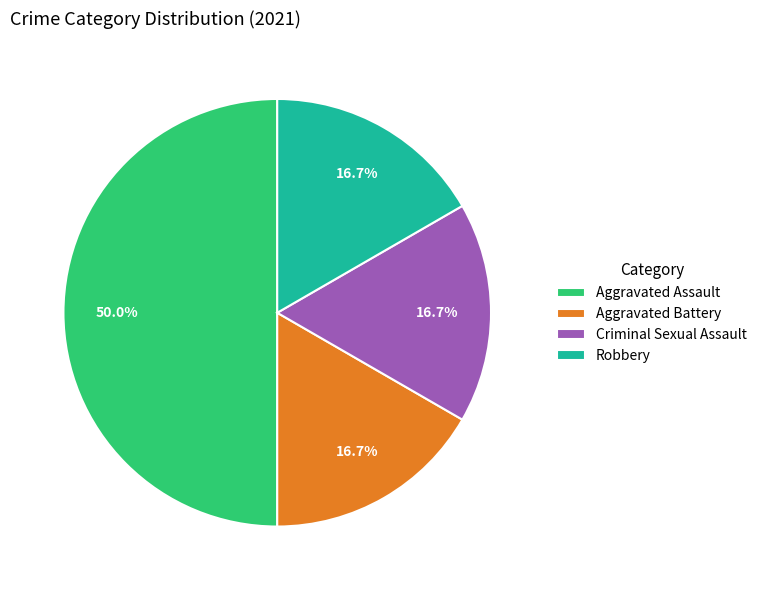

What portion of the pie excludes Criminal Sexual Assault?

83.3%